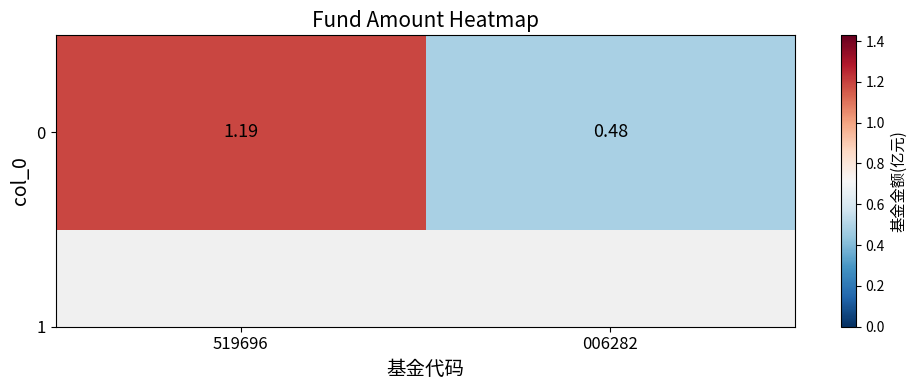

How many data points are less than 1?

1